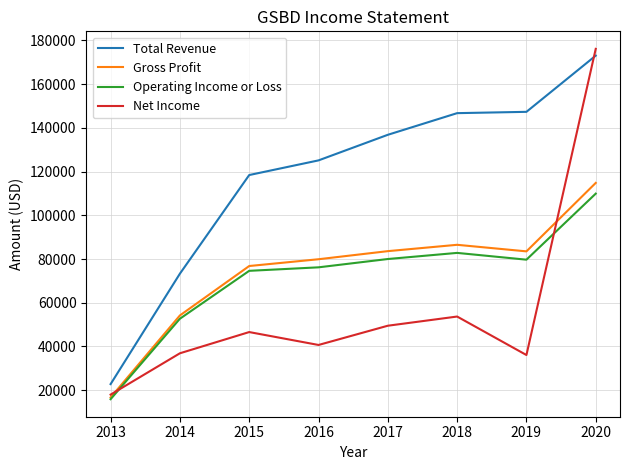

Does the chart display data point markers on the line(s)?

No